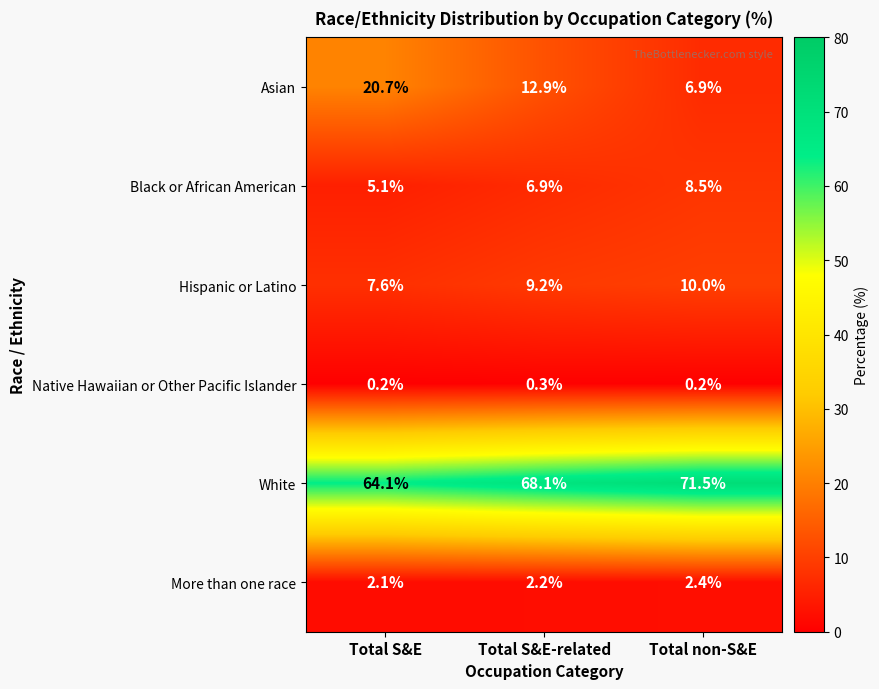

What is the minimum value shown in the chart?

0.2